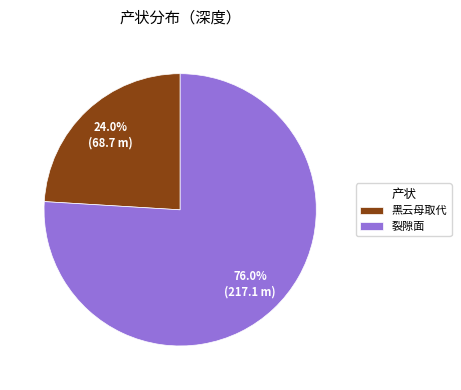

Does 黑云母取代 represent more than half of the total?

No